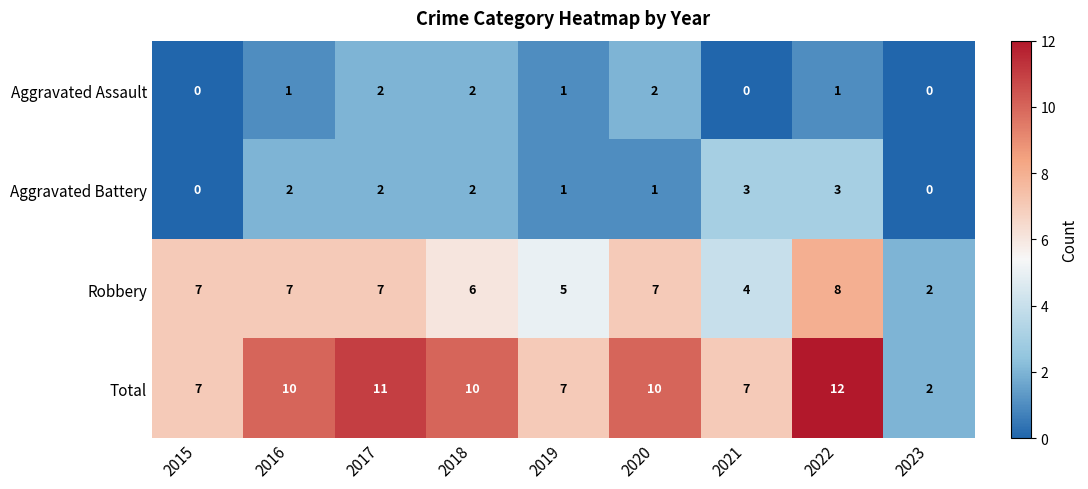

Which category has the highest value across all series?

2022